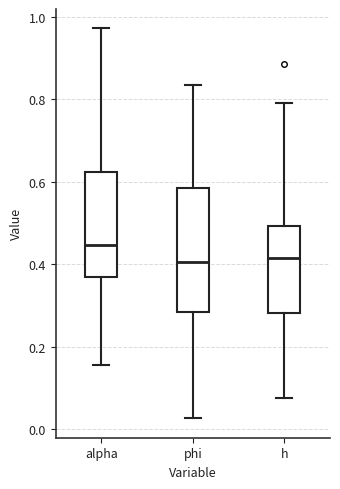

Reading left to right, read every box against the y-axis: the position of its median line, the range the box covers, and the ends of its whiskers. The values are not printed on the chart, so give them approximately, as read against the axis.

alpha: median 0.44, box 0.38 to 0.62, whiskers 0.16 to 0.98
phi: median 0.40, box 0.28 to 0.58, whiskers 0.02 to 0.84
h: median 0.42, box 0.28 to 0.50, whiskers 0.08 to 0.80